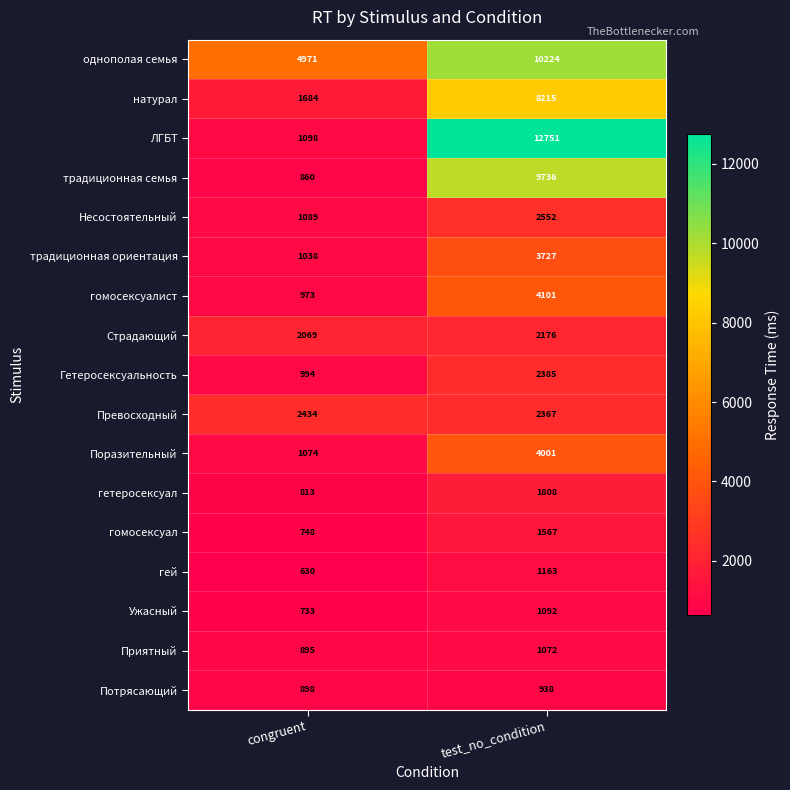

List the labels in order of гей value, largest first.

test_no_condition, congruent